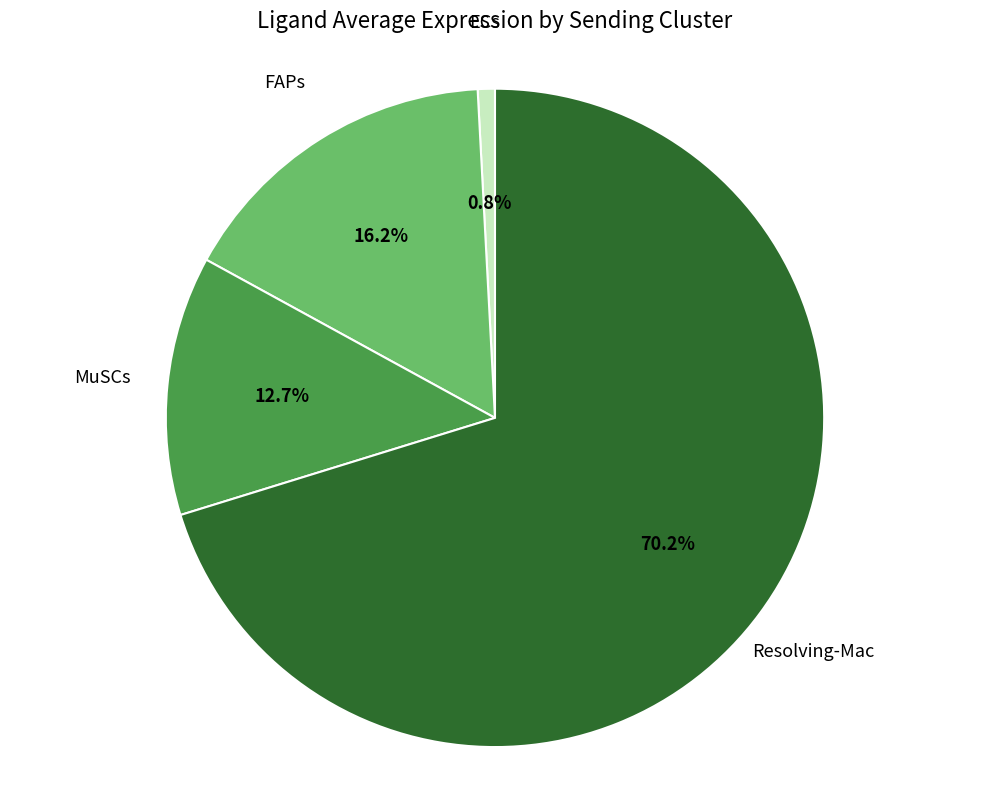

Does any single category account for the majority?

Yes